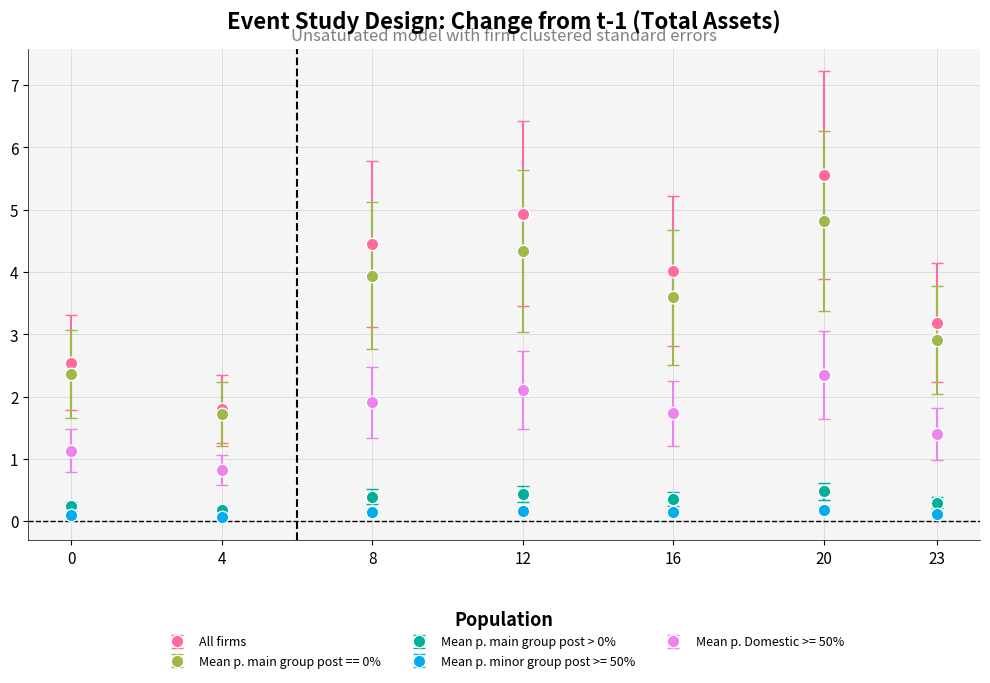

True or false: Mean p. Domestic >= 50% has more than 1 interior local peaks.

True